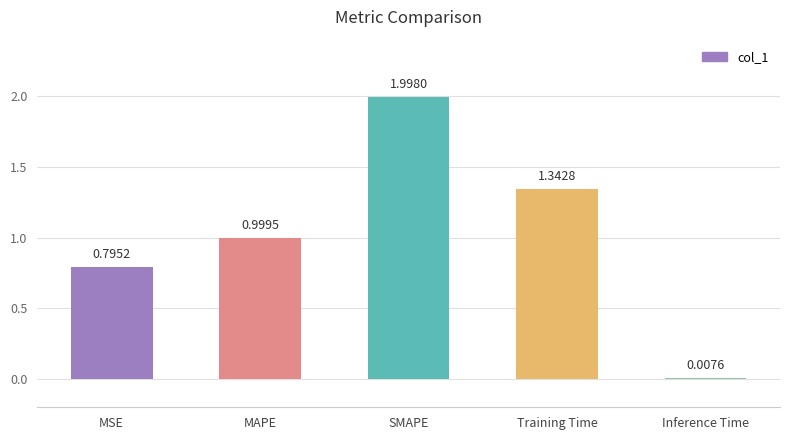

What is the difference between the values at MSE and SMAPE?

1.2